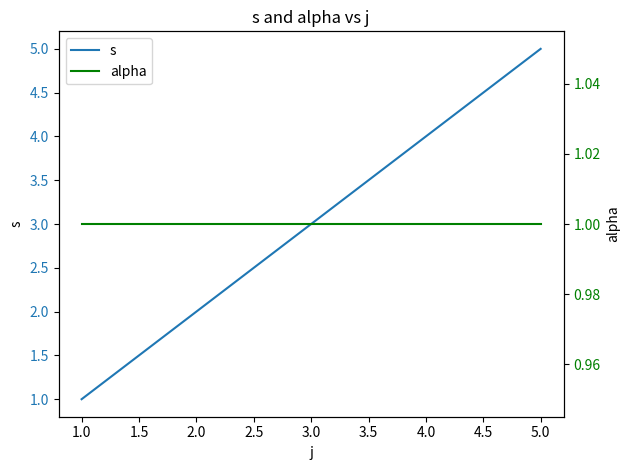

Rank the series by their average value, from lowest to highest.

alpha, s